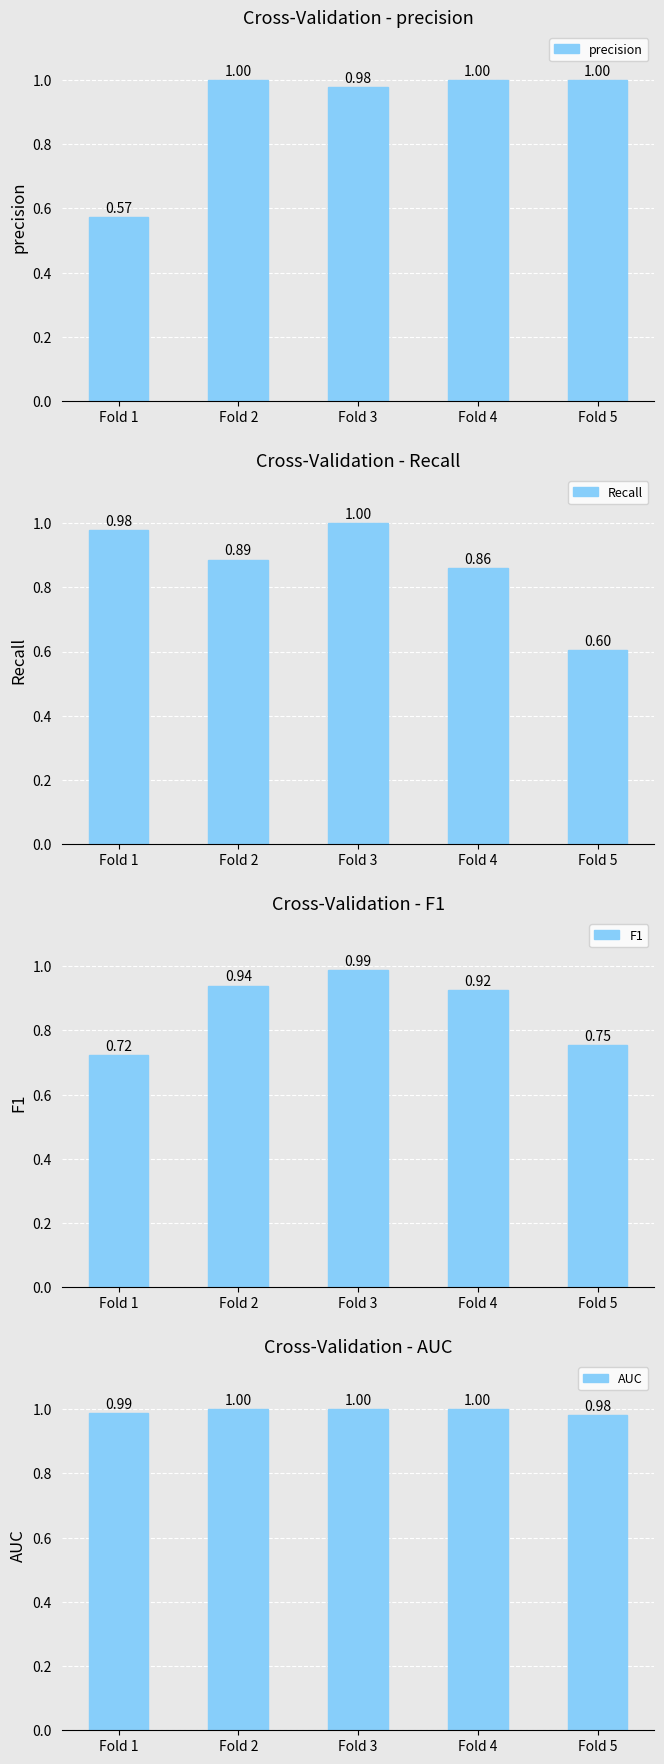

True or false: AUC has a value of 1.0 at Fold 5.

True